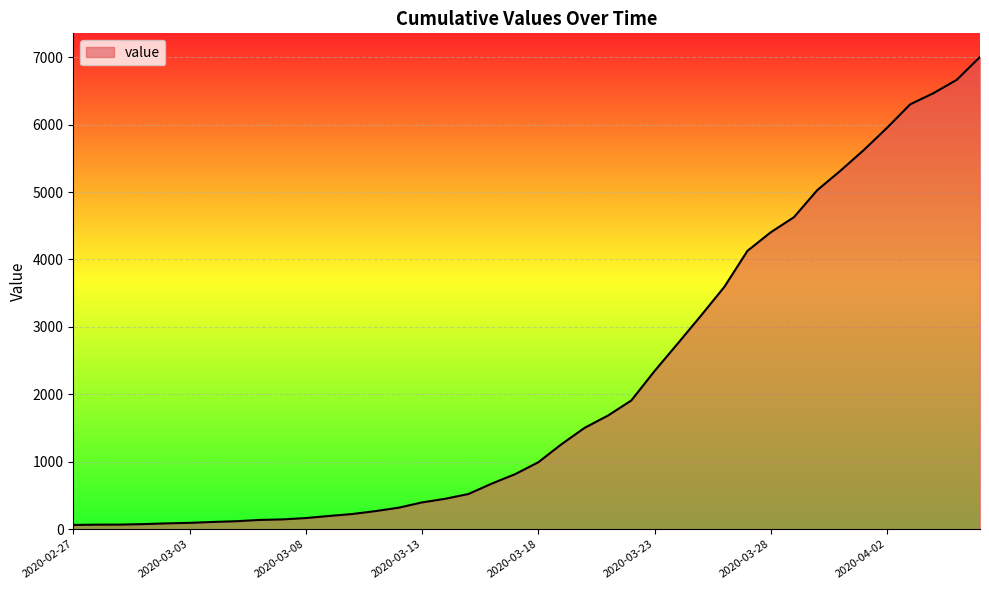

What is the difference between the second highest and second lowest values?

6596